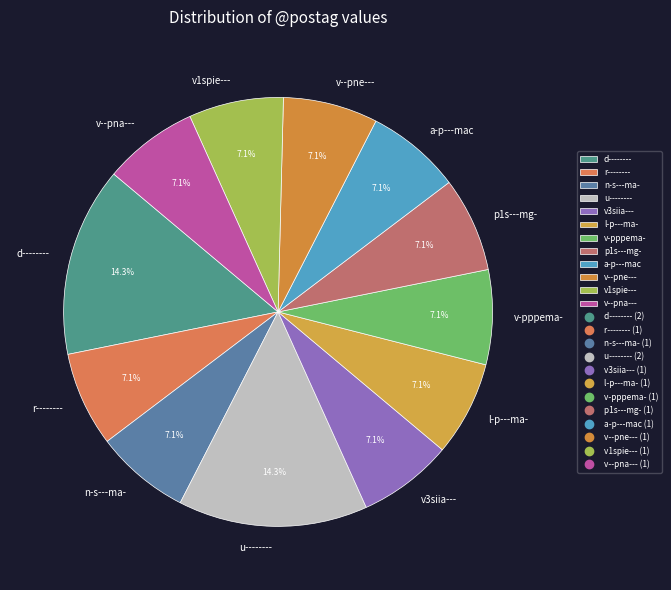

Count the number of slices in the pie.

12